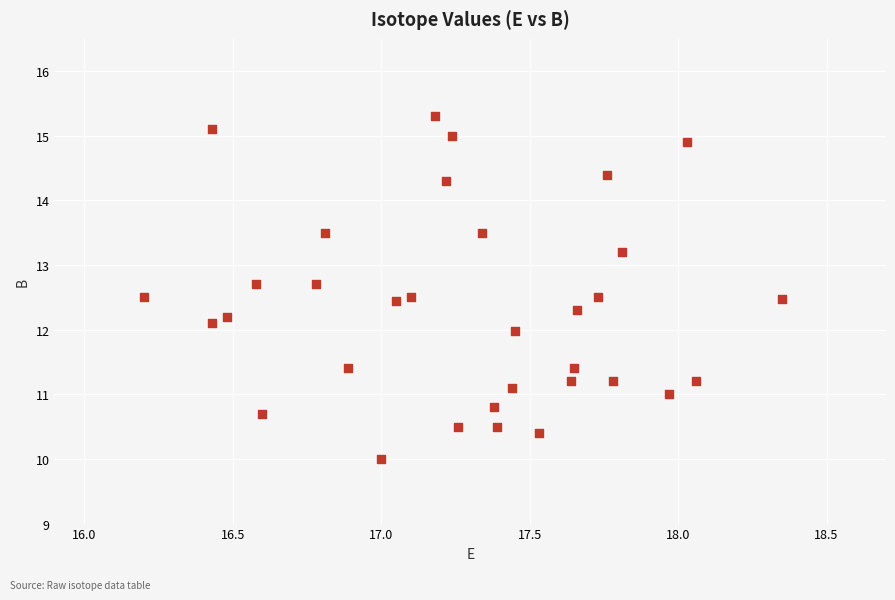

What is the range of X values (max minus min)?

2.2